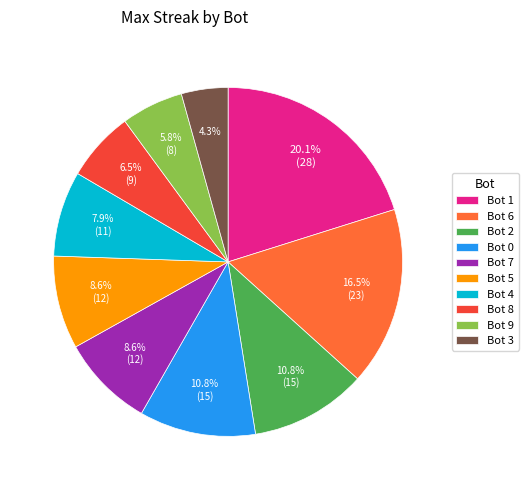

To the nearest percent, what percentage of the pie is Bot 0?

11%